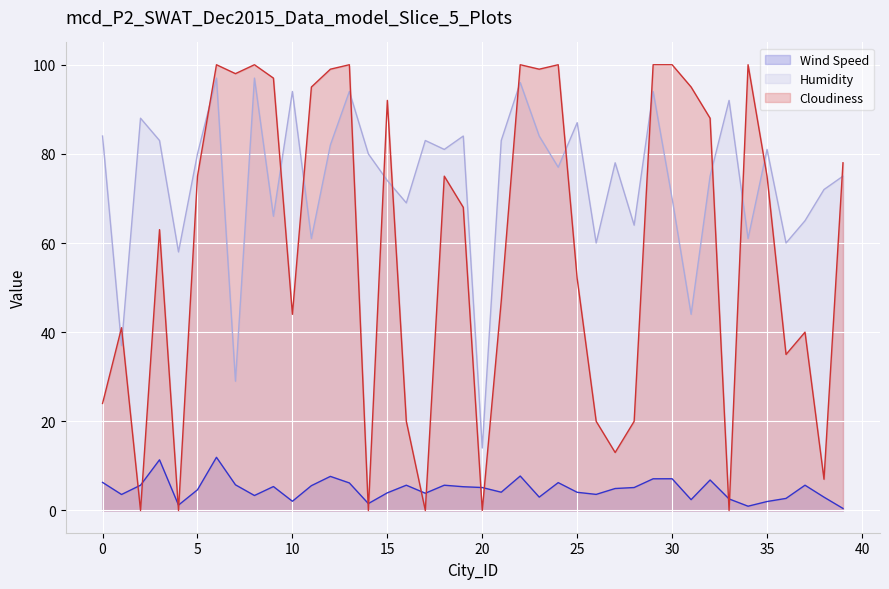

How many distinct data groups are displayed?

3